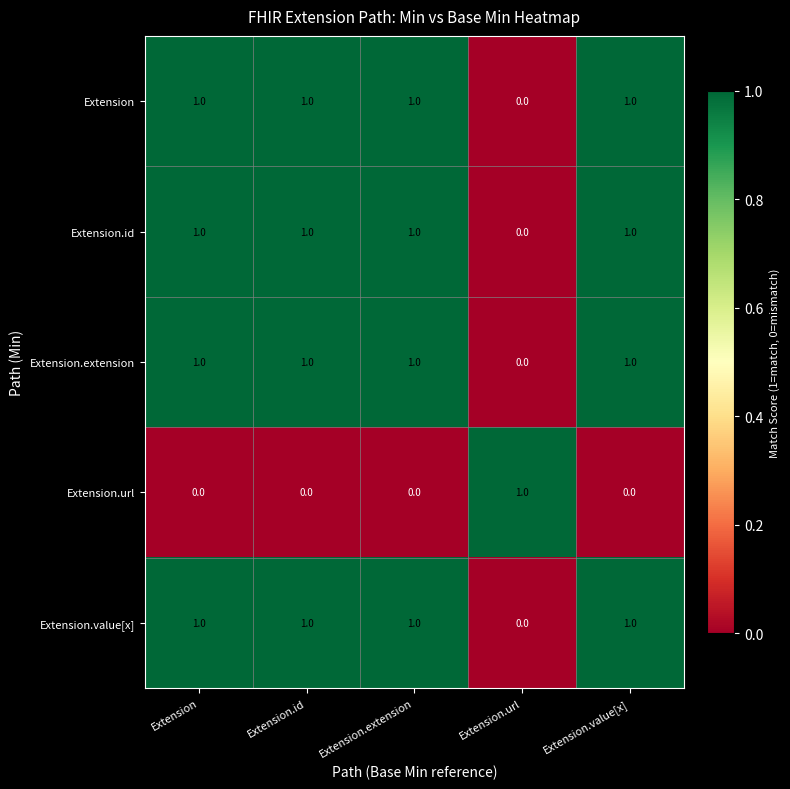

What is the total value across all series at Extension?

4